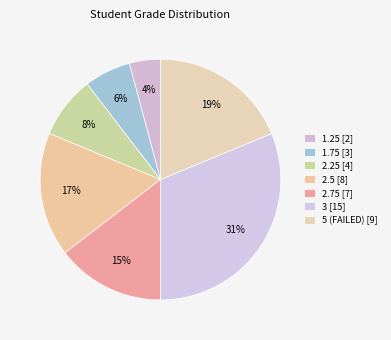

Count the number of slices in the pie.

7